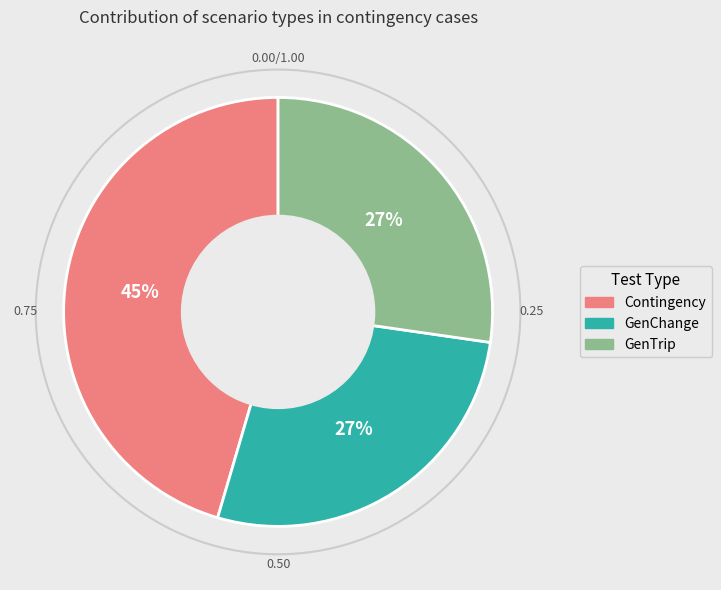

How many segments does this pie chart have?

3